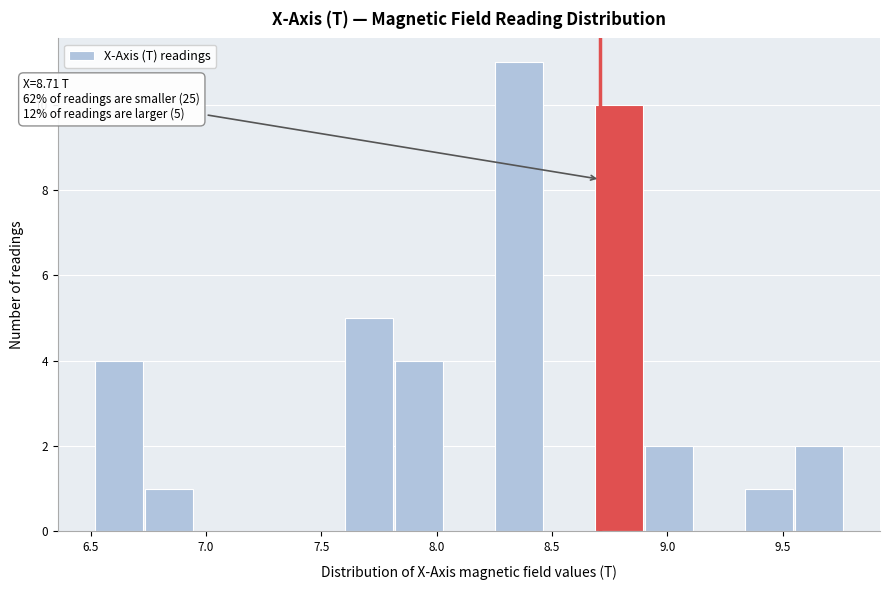

Over which range of the x-axis is the bar tallest?

8.25 to 8.45